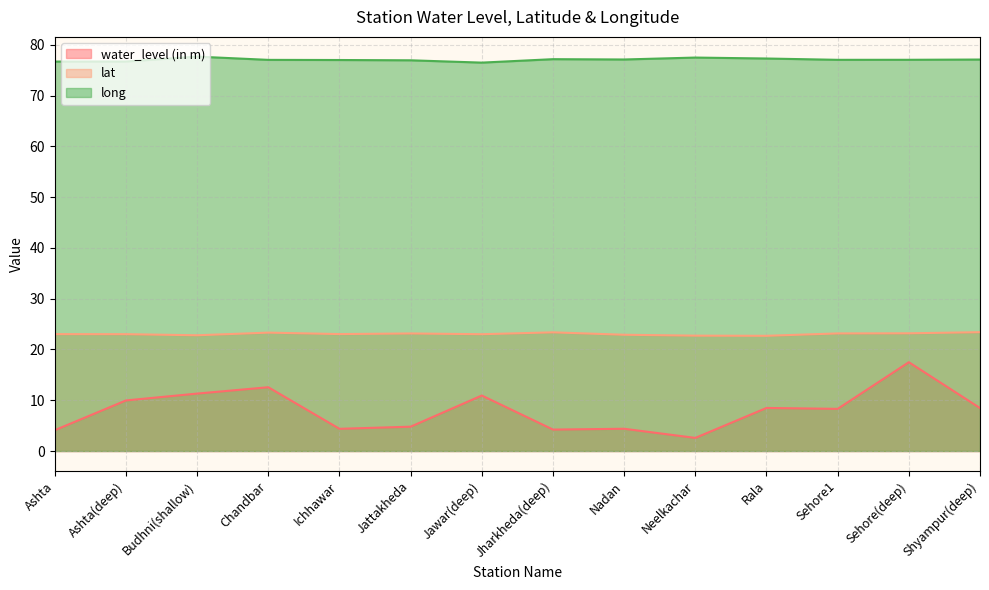

True or false: long and lat cross at least once.

False